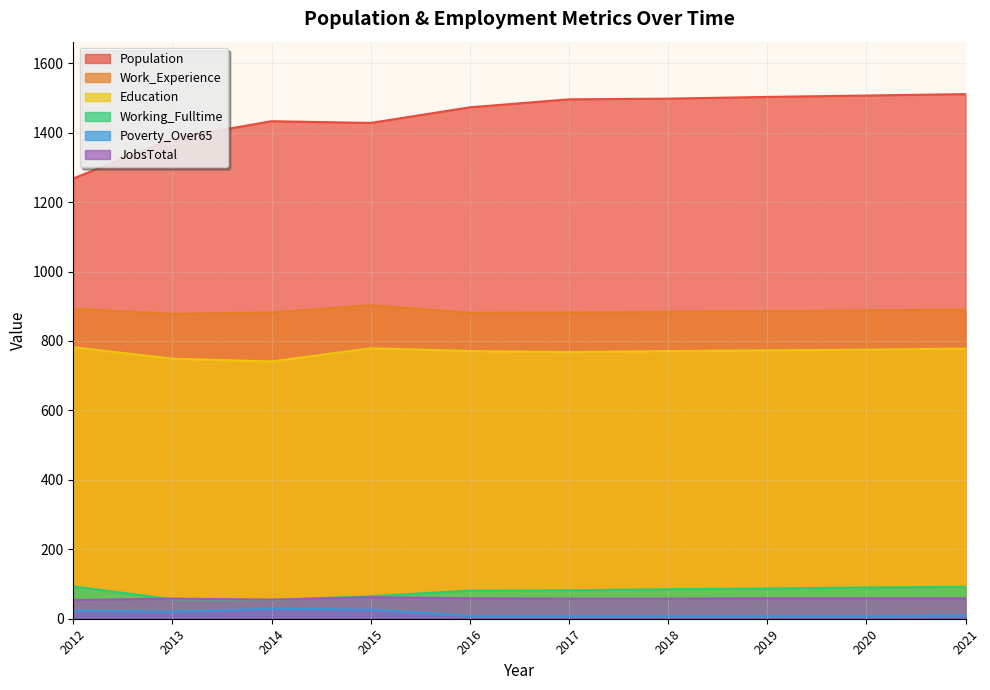

Where is the first local minimum for Education?

2014